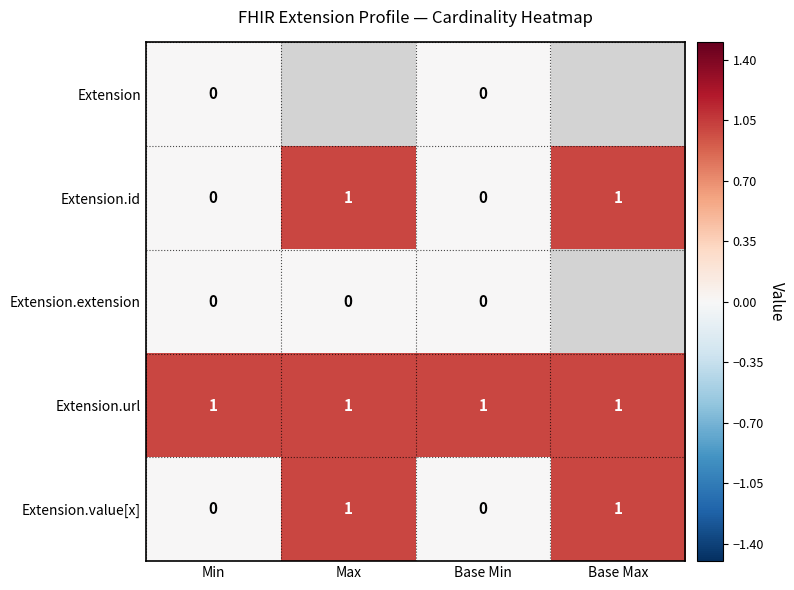

The value of Extension.url at Max is 1.4. True or false?

False